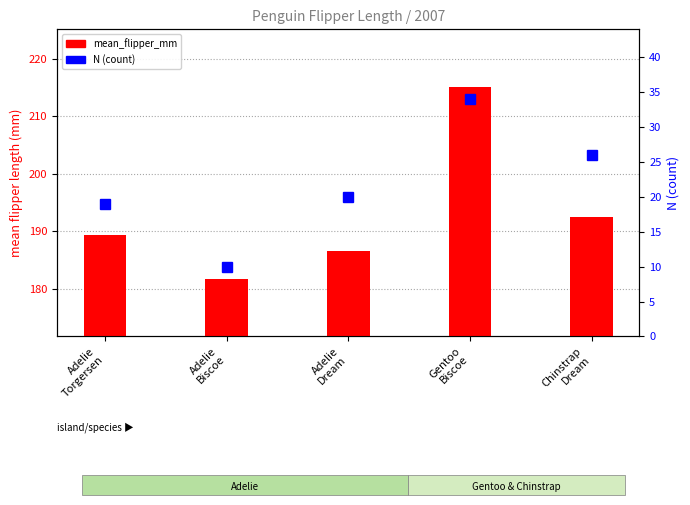

Reading left to right, what are all the values shown in this chart?

mean_flipper_mm: Adelie
Torgersen=189.3	Adelie
Biscoe=181.7	Adelie
Dream=186.5	Gentoo
Biscoe=215.1	Chinstrap
Dream=192.4
N (count): Adelie
Torgersen=19.0	Adelie
Biscoe=10.0	Adelie
Dream=20.0	Gentoo
Biscoe=34.0	Chinstrap
Dream=26.0